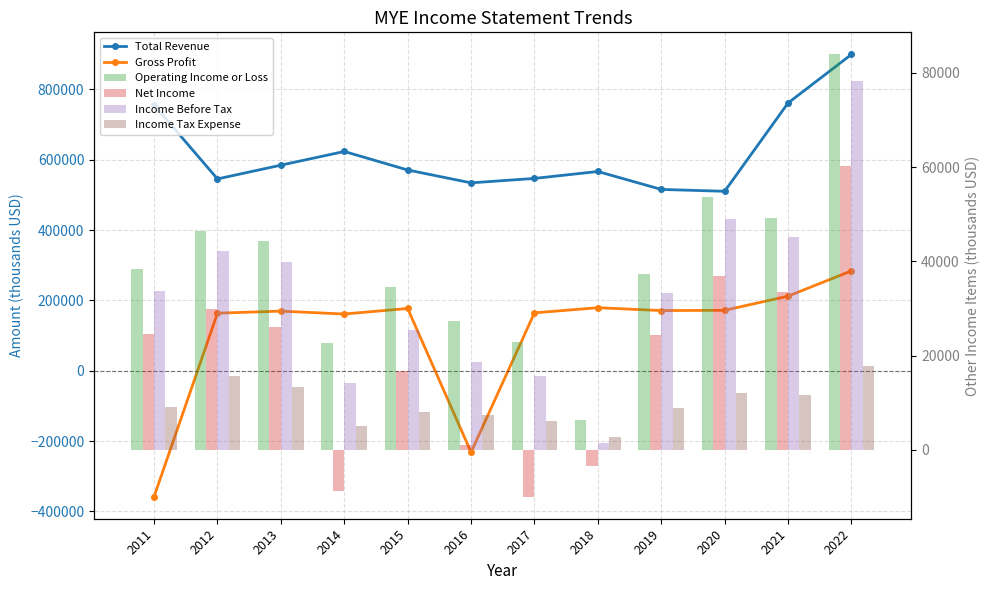

Between 2019 and 2021, which is larger?

2021